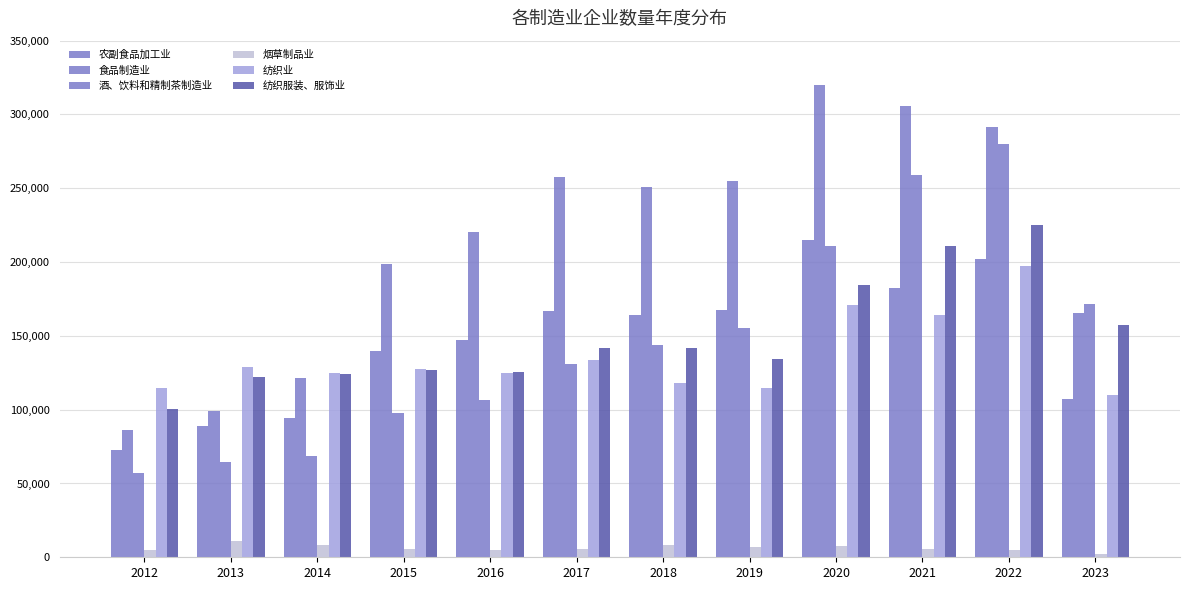

How many bars are there in total?

72